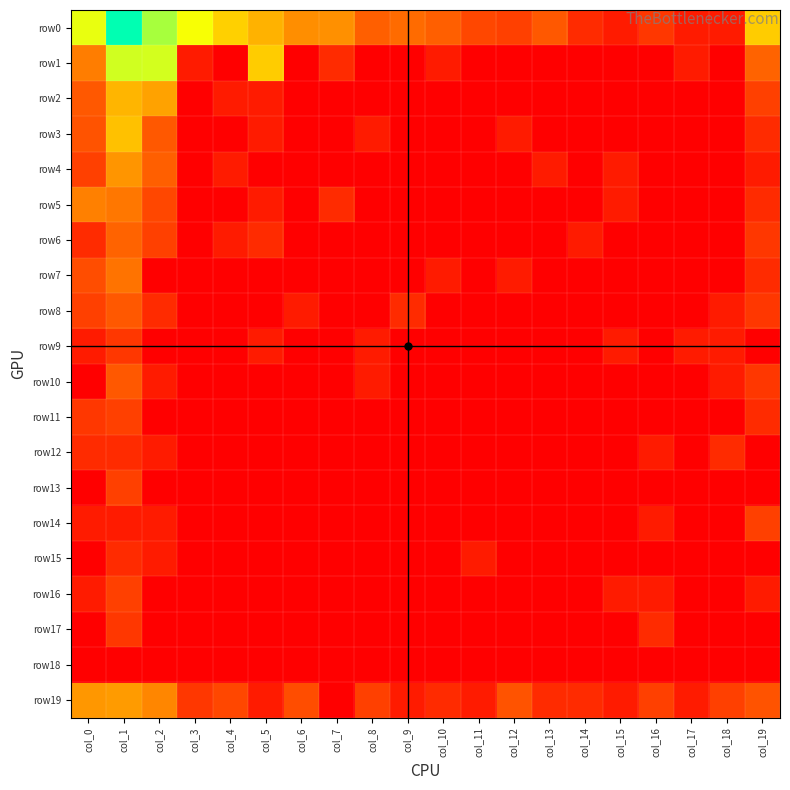

Which has a higher value, col_6 or col_0?

col_0